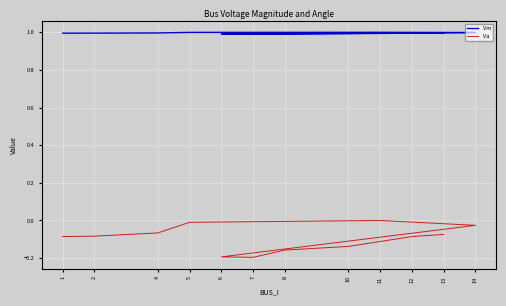

Does the chart display data point markers on the line(s)?

No